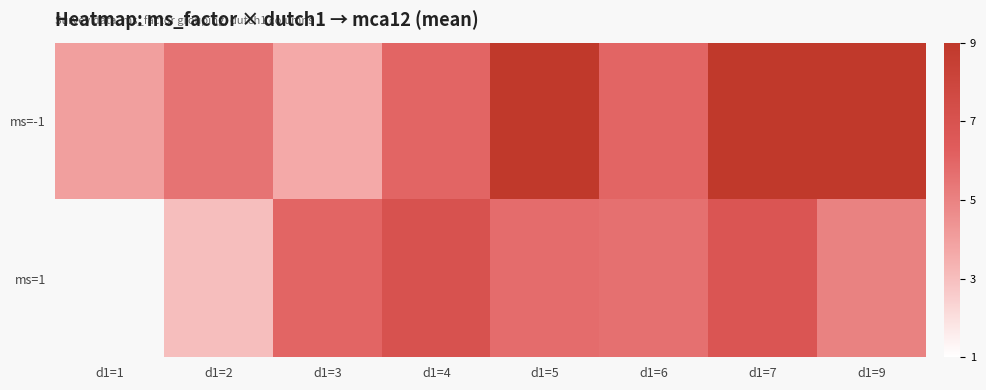

What value does the ms=1 series have at d1=6?

5.6